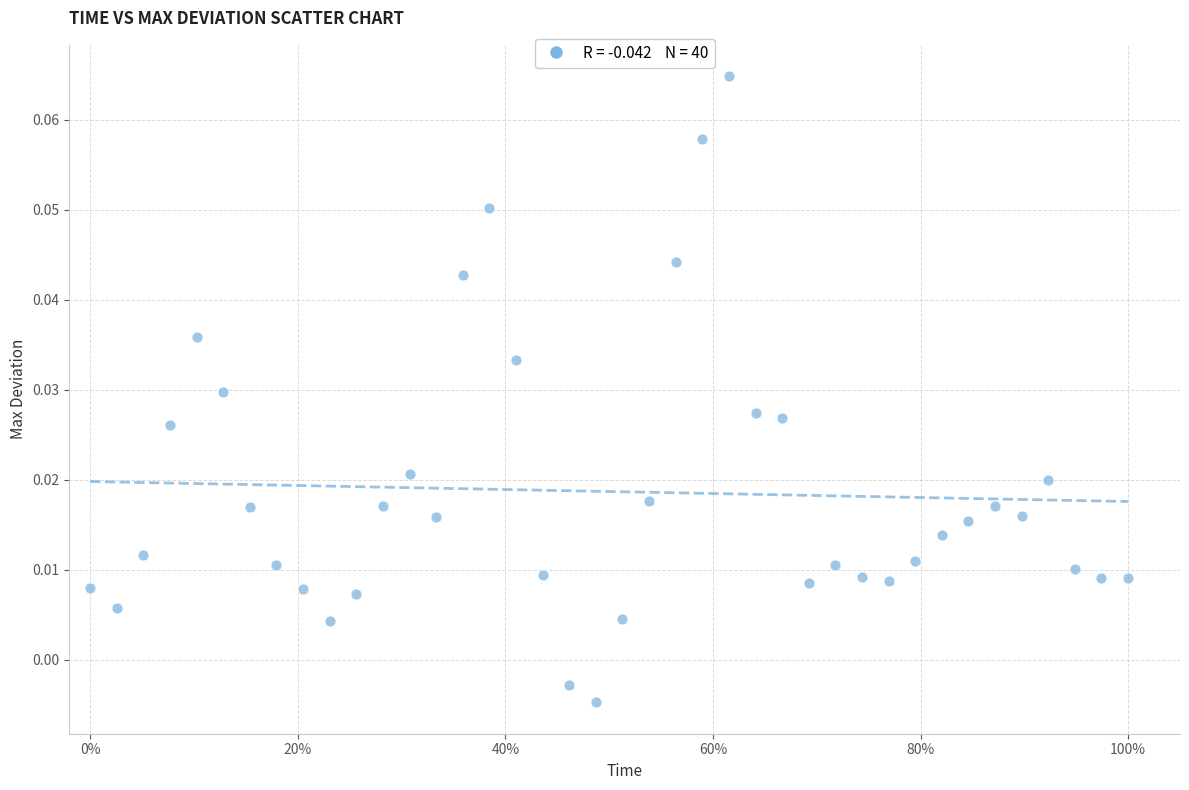

What is the range of X values (max minus min)?

1.0